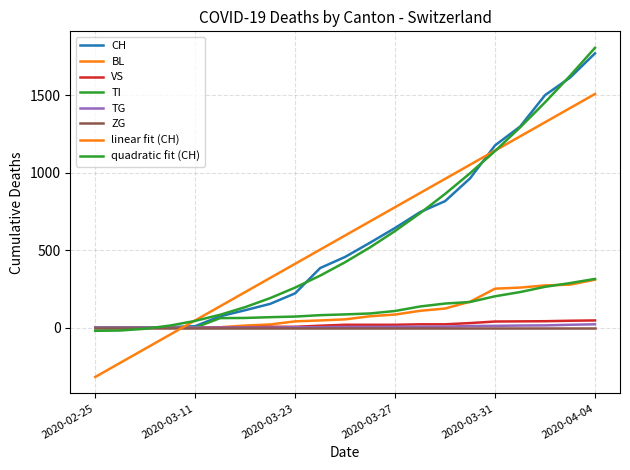

Does the chart display data point markers on the line(s)?

No